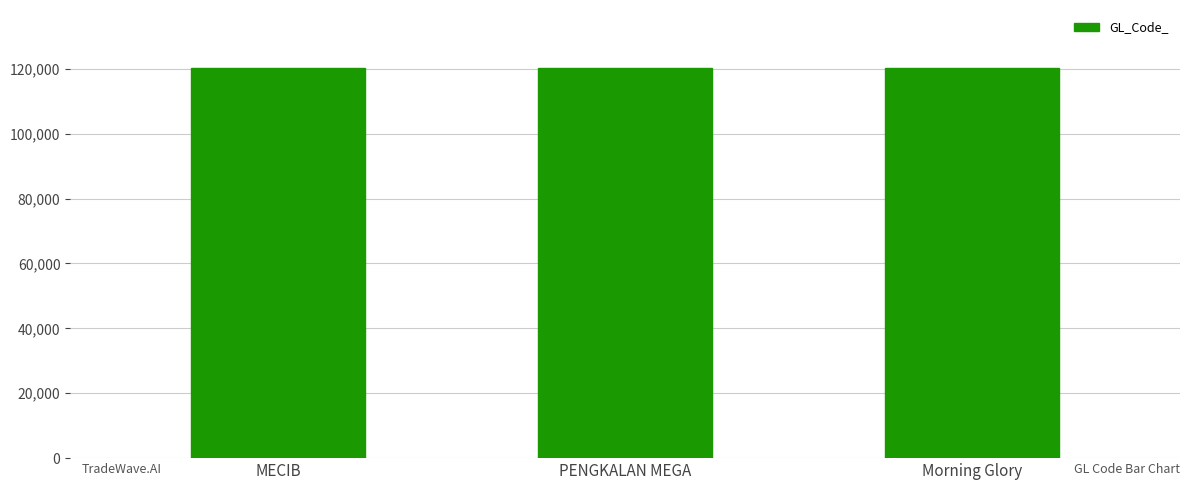

What value does the data have at MECIB?

120101